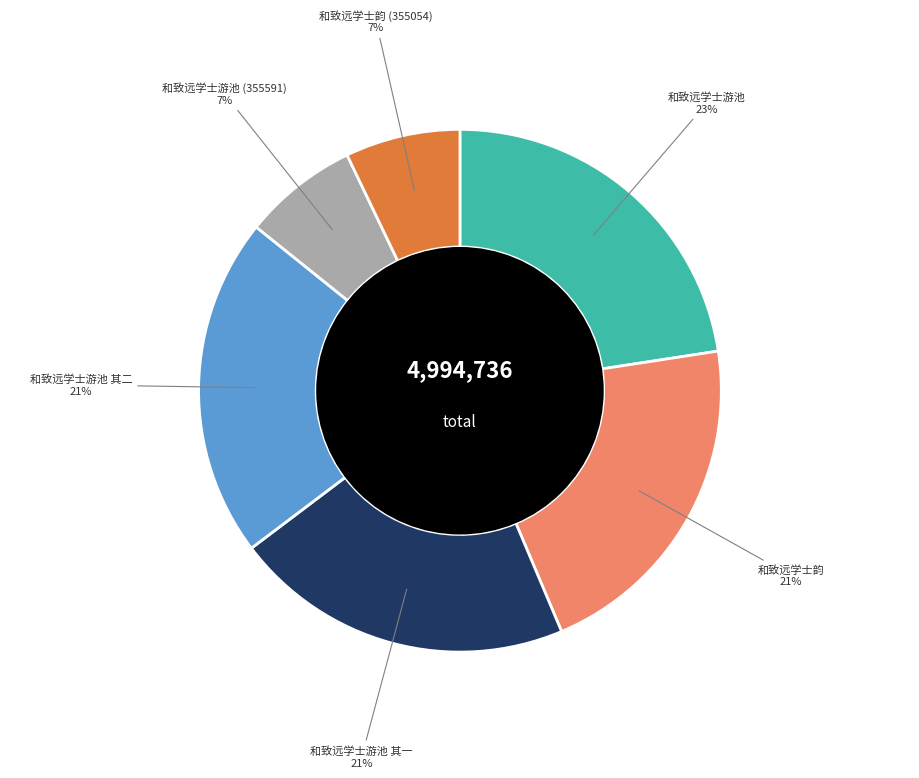

Is there any slice that represents more than half of the pie?

No